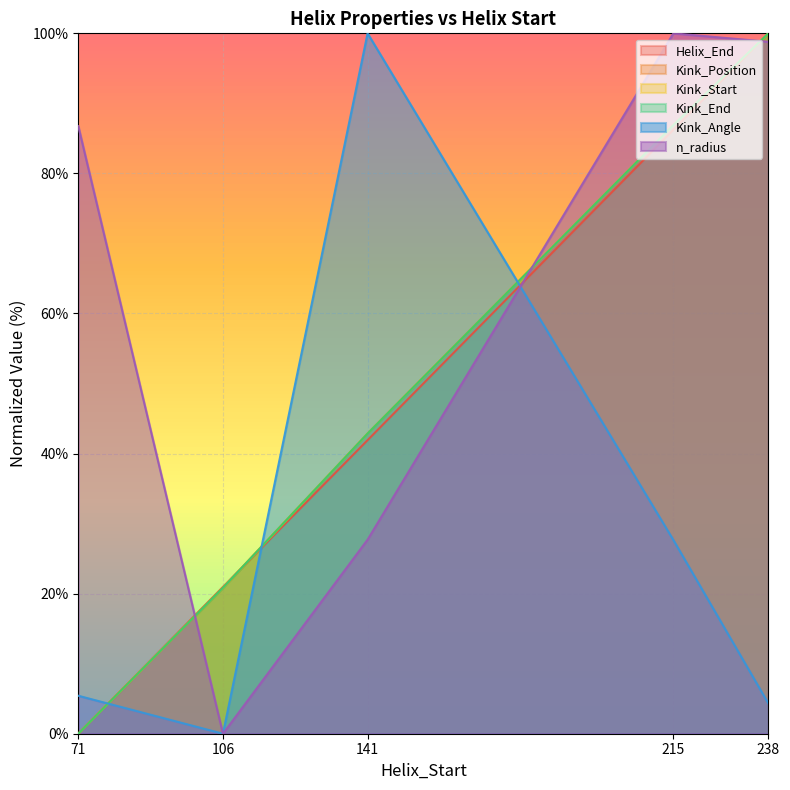

What is the difference between the maximum and minimum values in the Kink_Position series?

100.0